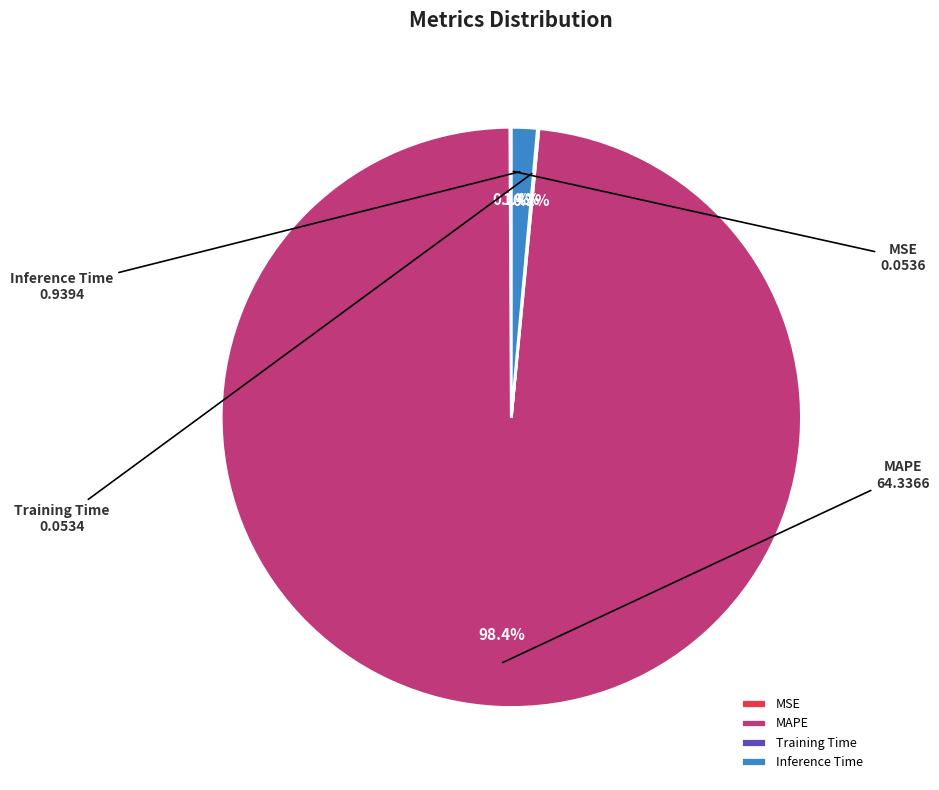

What portion of the pie excludes MAPE?

1.6%